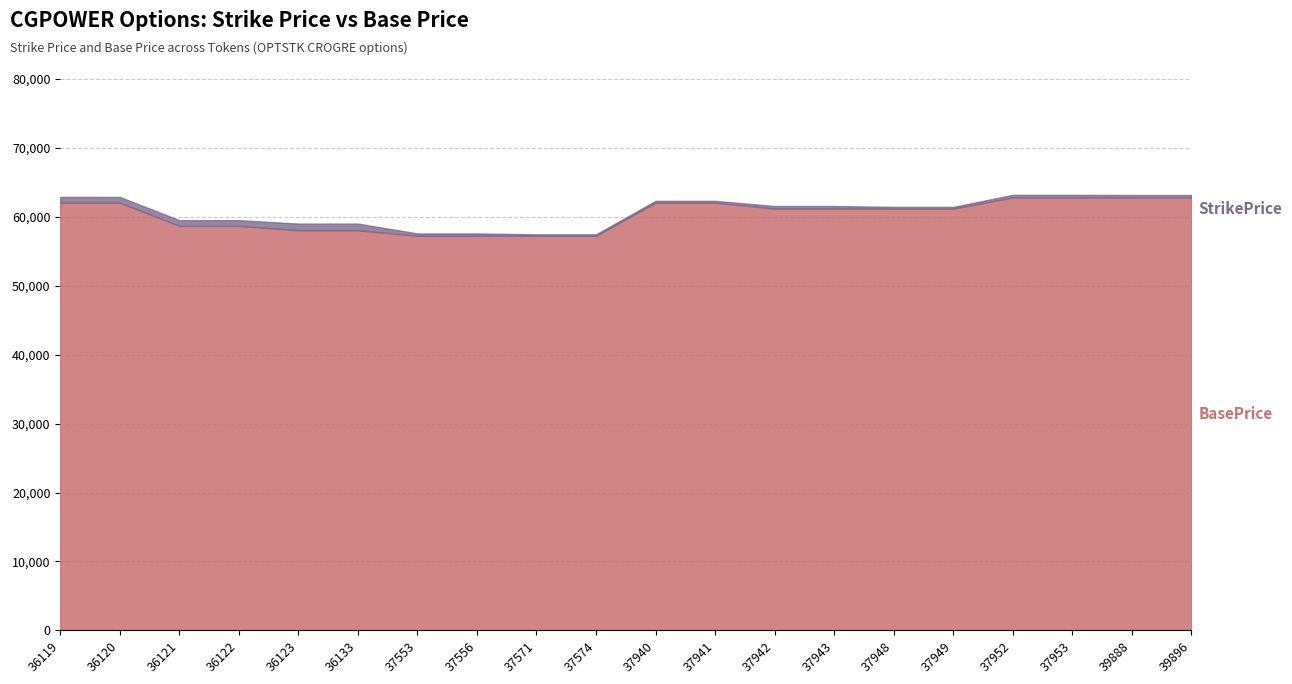

Between 37556 and 36121, which is larger?

36121